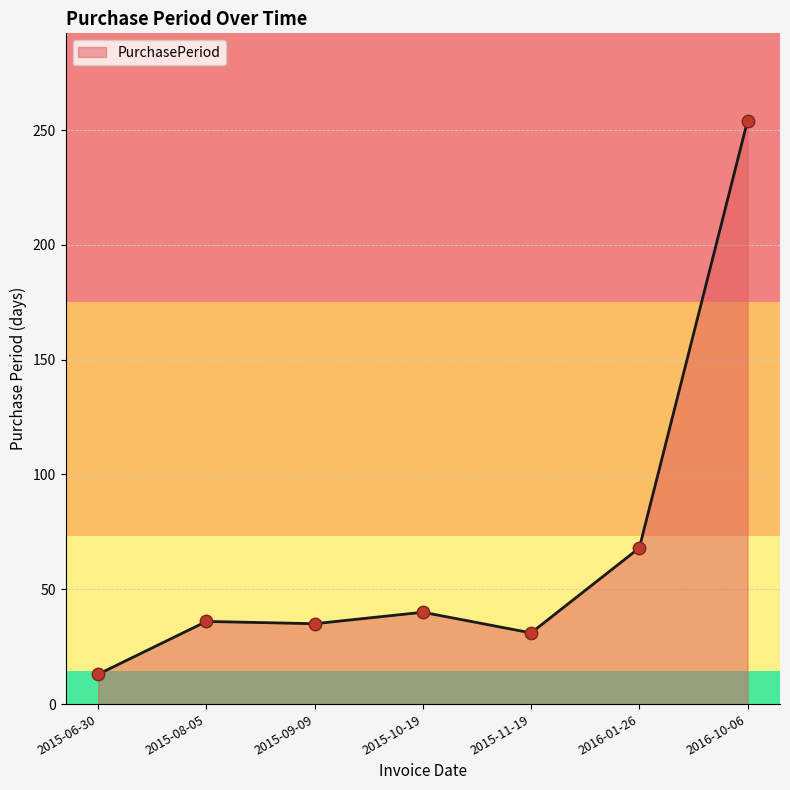

Between 2015-08-05 and 2015-10-19, which is larger?

2015-10-19